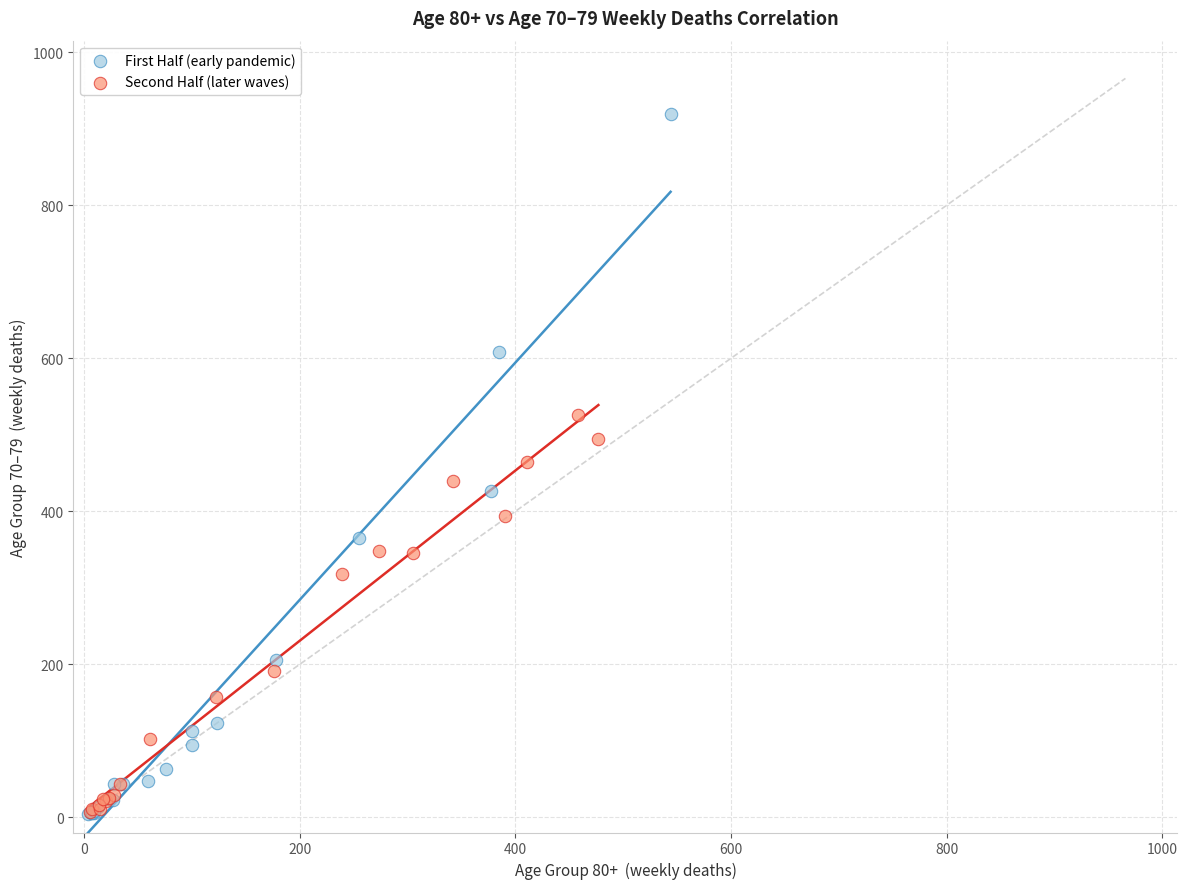

Which series has the largest Y range (max minus min)?

First Half (early pandemic)